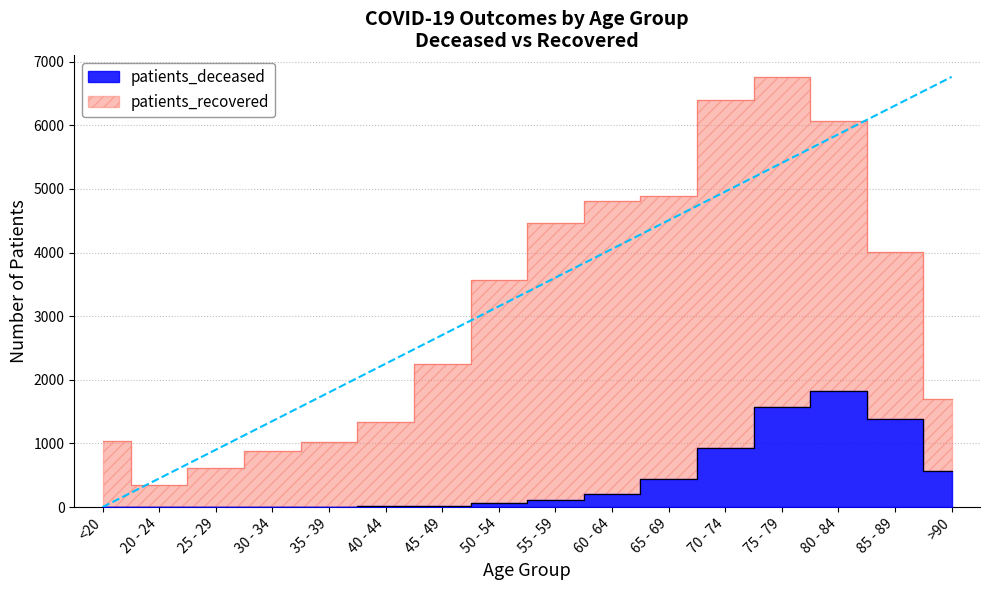

Approximately how many times larger is the value at 60 - 64 compared to >90?

0.4